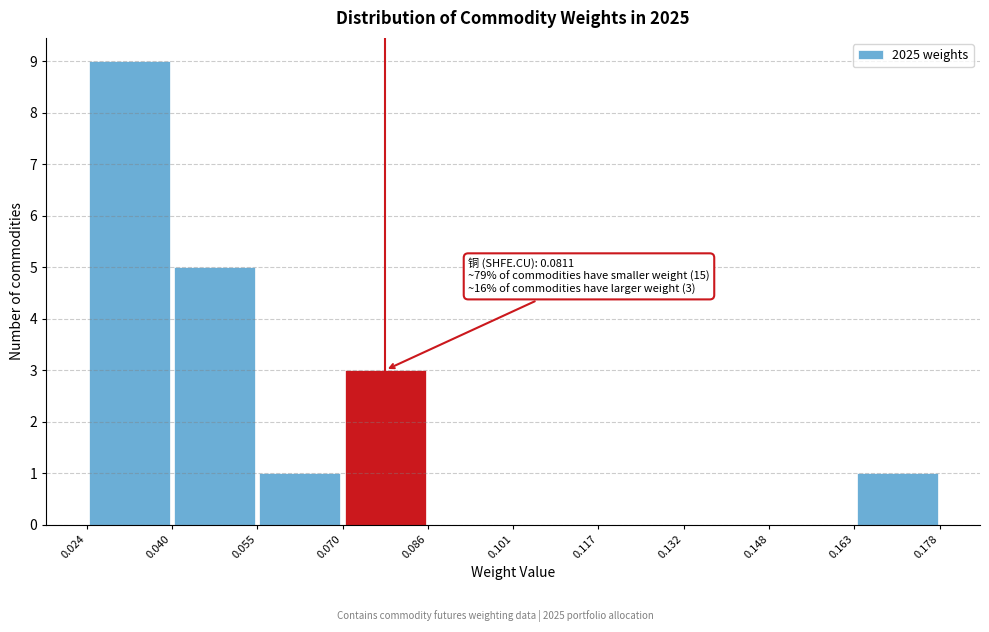

Which range on the x-axis has the tallest bar?

0.024 to 0.040